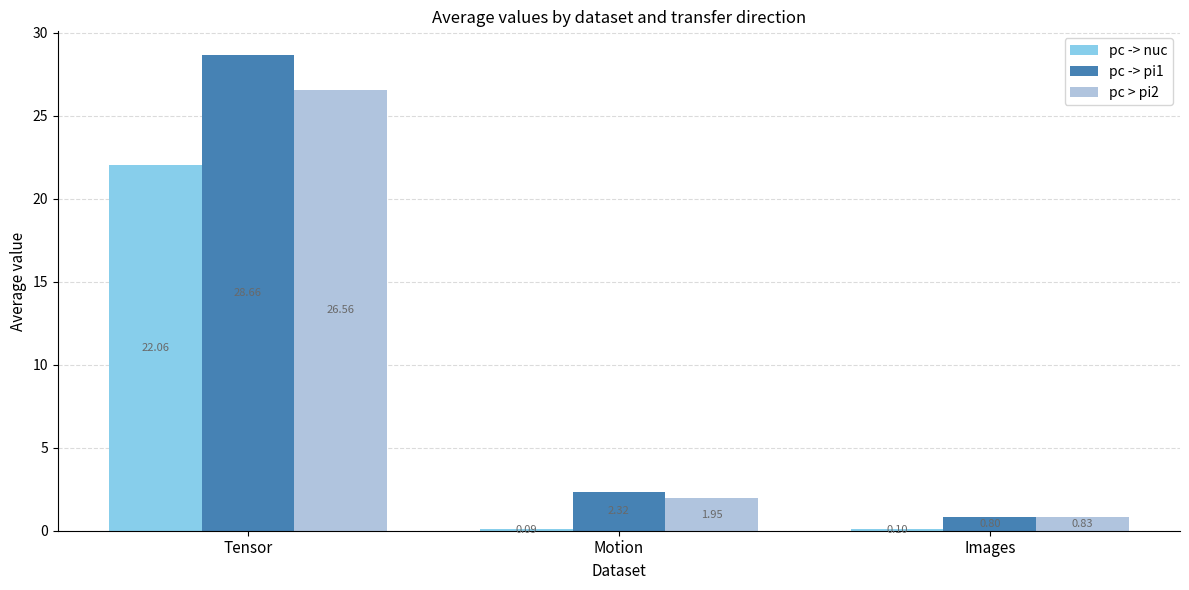

At which category does the chart reach its peak across all series?

Tensor